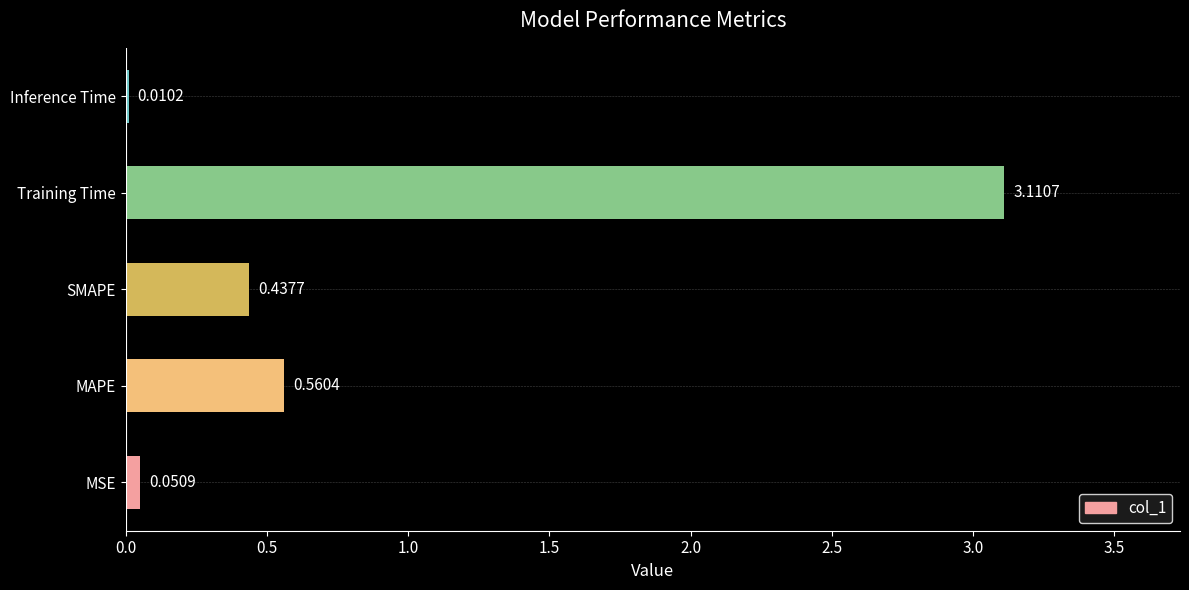

Which has a higher value, Inference Time or MSE?

MSE